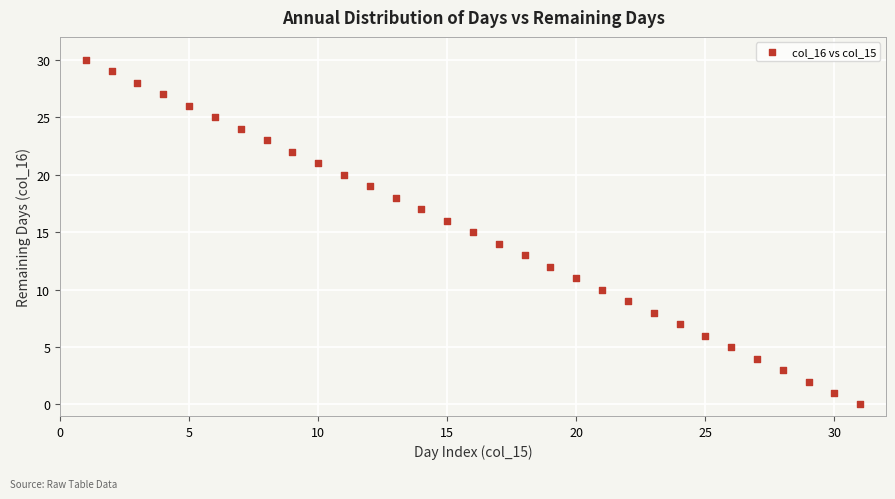

What is the range of X values (max minus min)?

30